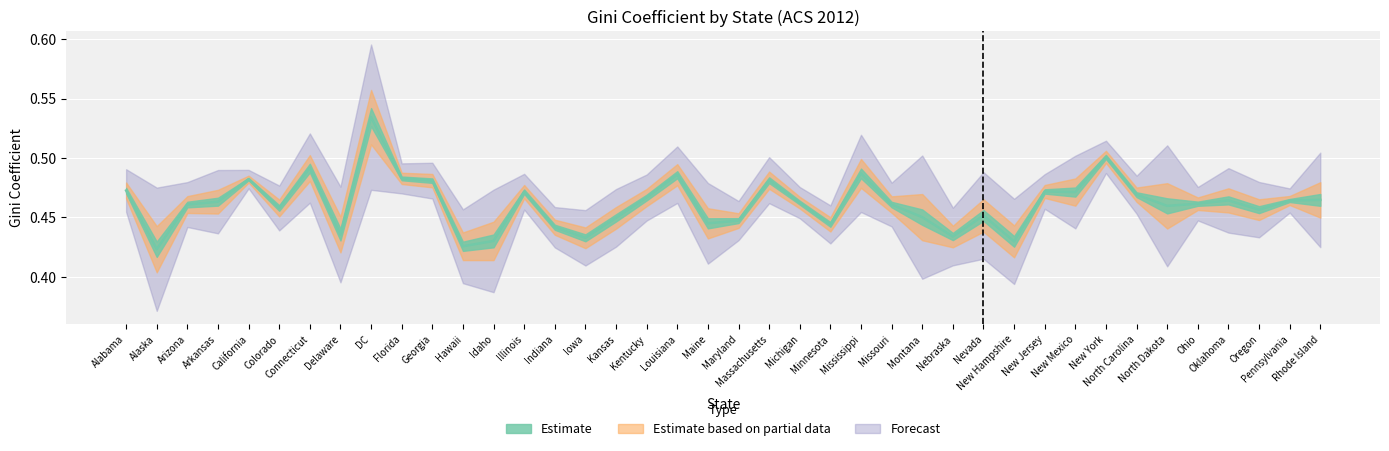

Rank the categories by value from lowest to highest.

Alaska, Hawaii, New Hampshire, Idaho, Iowa, Nebraska, Delaware, Indiana, Minnesota, Maine, Maryland, Kansas, Montana, Nevada, Oregon, Colorado, North Dakota, Arizona, Missouri, Ohio, Michigan, Arkansas, Pennsylvania, Oklahoma, Rhode Island, Kentucky, North Carolina, New Mexico, Illinois, New Jersey, Alabama, Georgia, Massachusetts, California, Florida, Louisiana, Mississippi, Connecticut, New York, DC